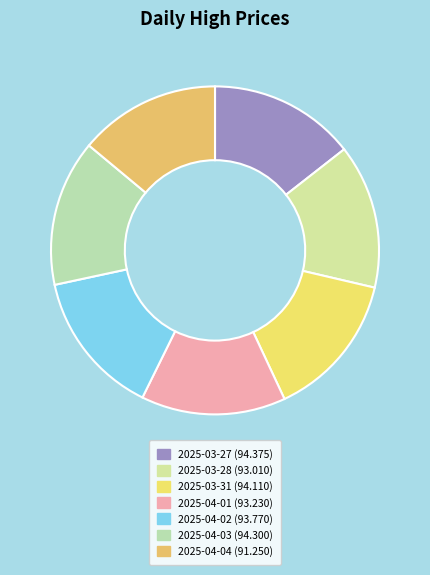

Count the number of slices in the pie.

7